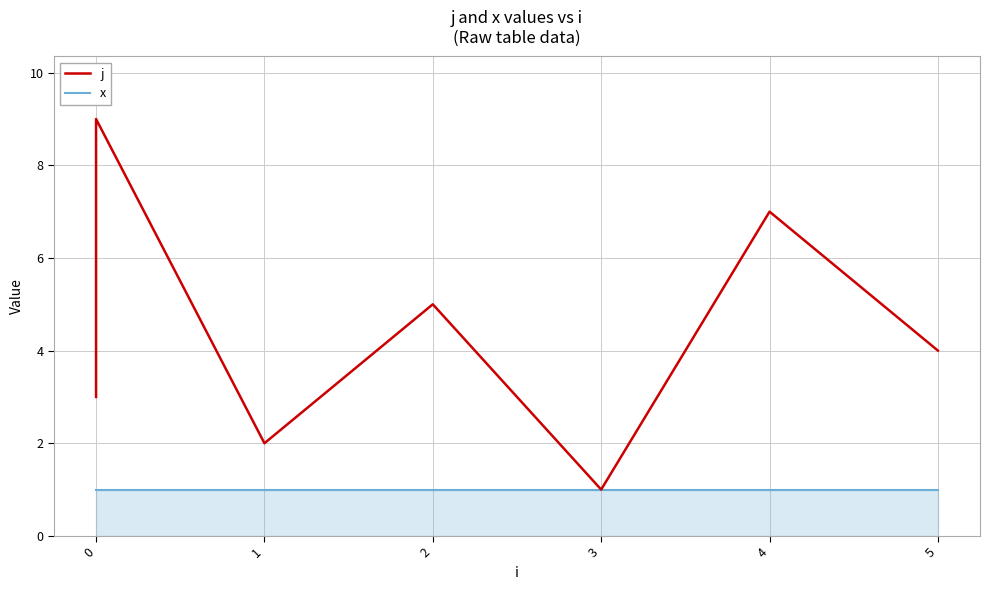

Is it true that x equals 1 at 2?

True